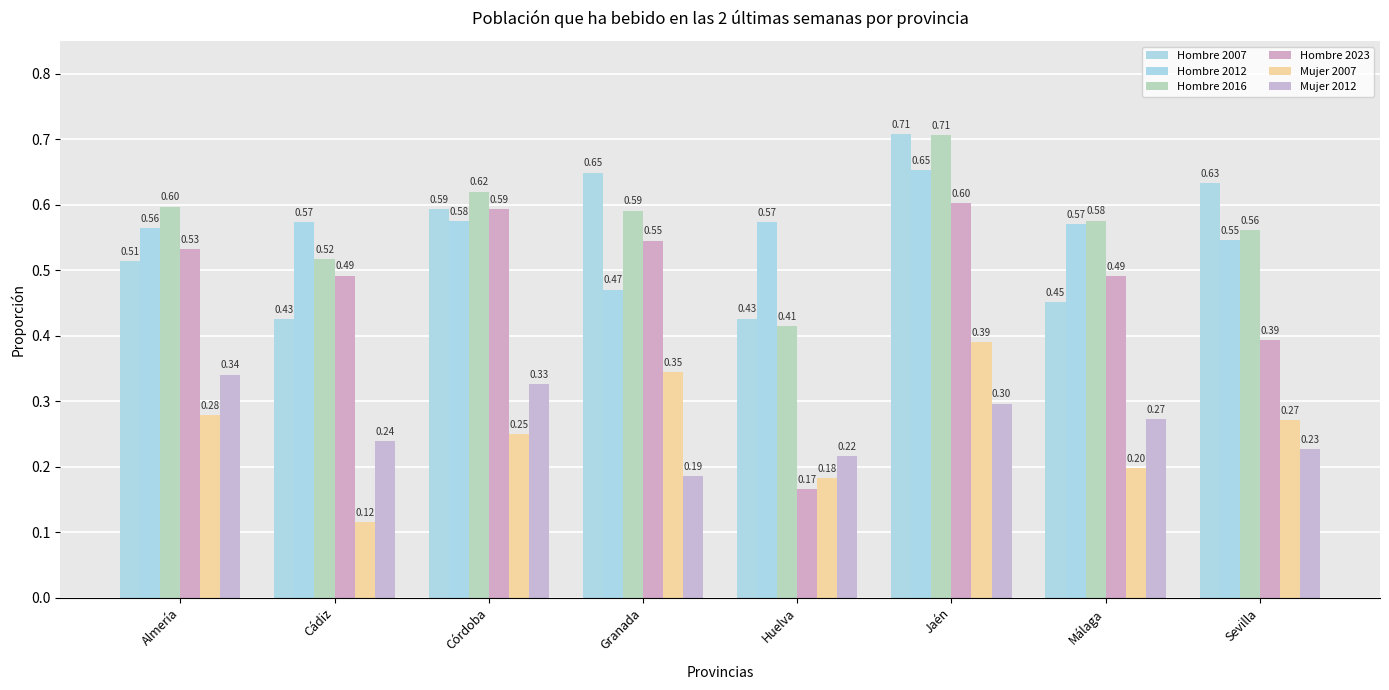

Which series has the largest range (max minus min)?

Hombre 2023